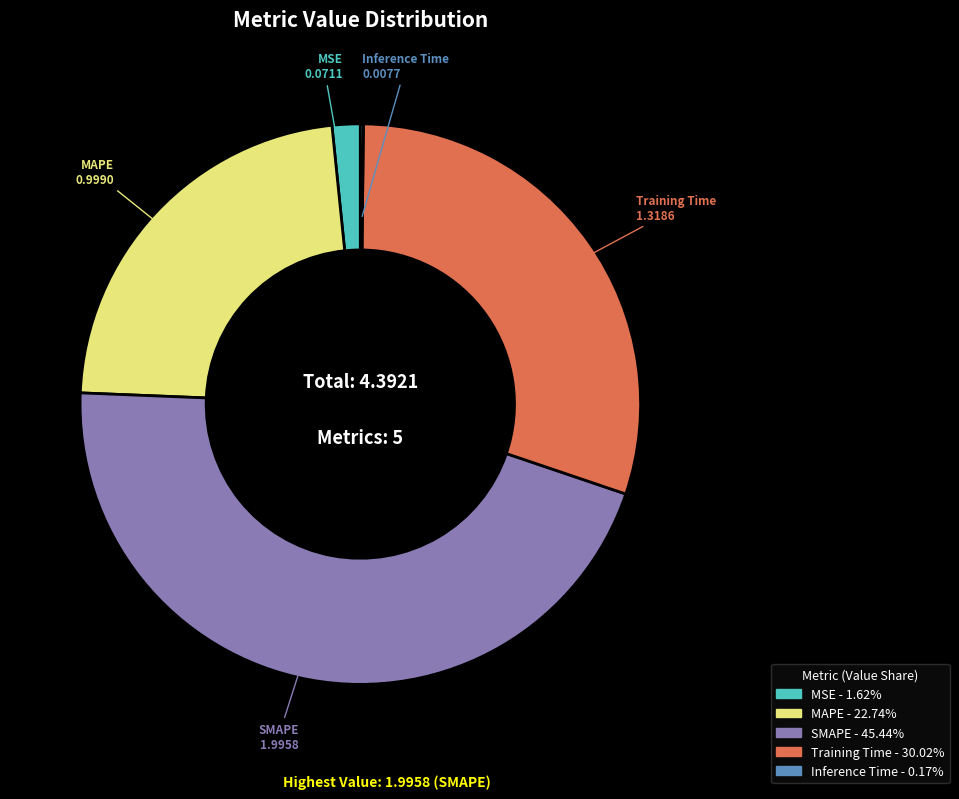

Which has a higher value, SMAPE or MSE?

SMAPE